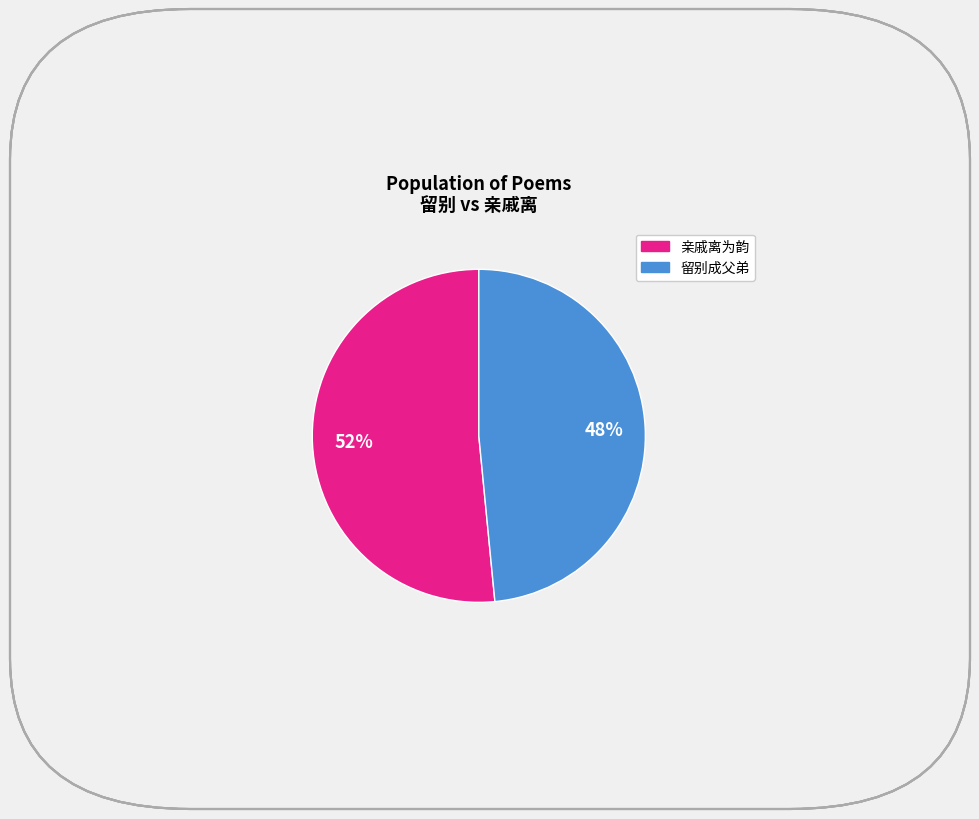

To the nearest percent, what is the average slice percentage?

50%